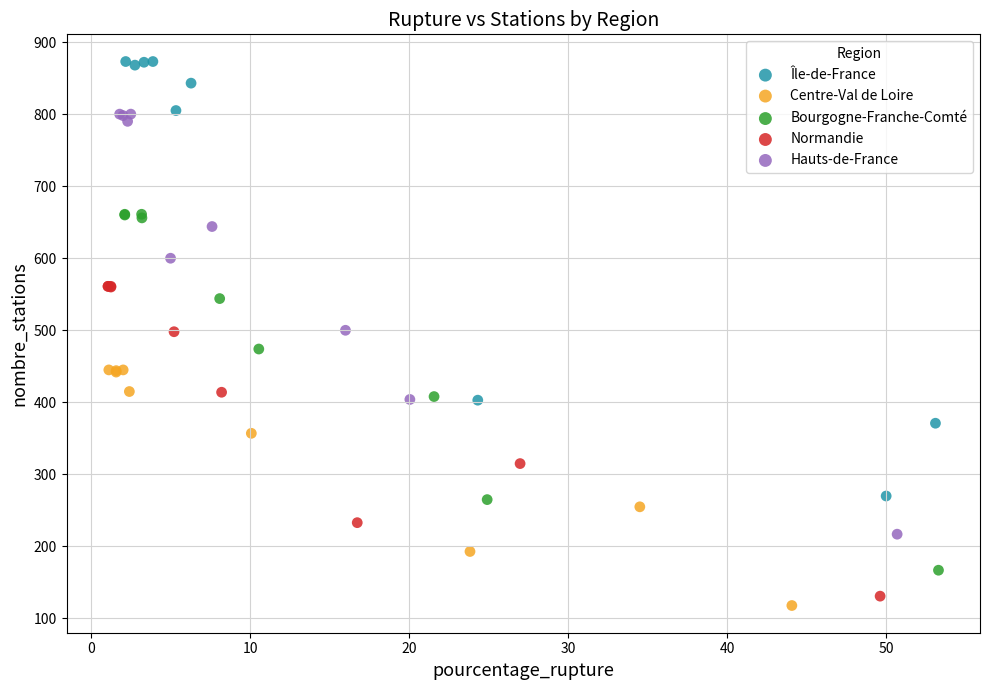

Which series contains the highest Y value?

Île-de-France